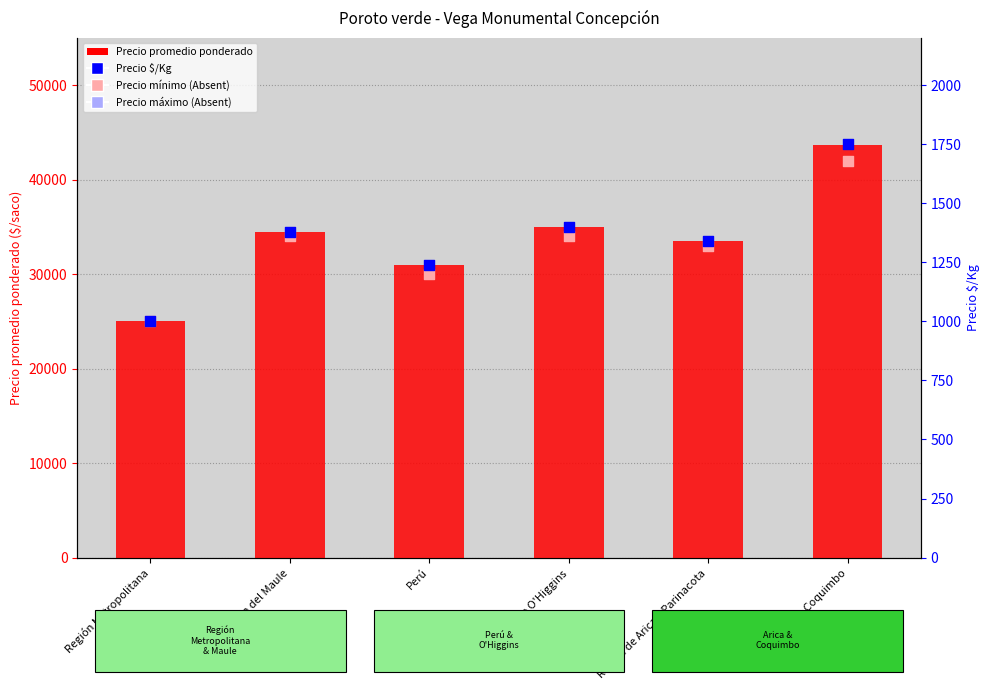

What are all the series names shown in the legend?

Precio promedio ponderado, Precio mínimo (Absent), Precio $/Kg, Precio máximo (Absent)